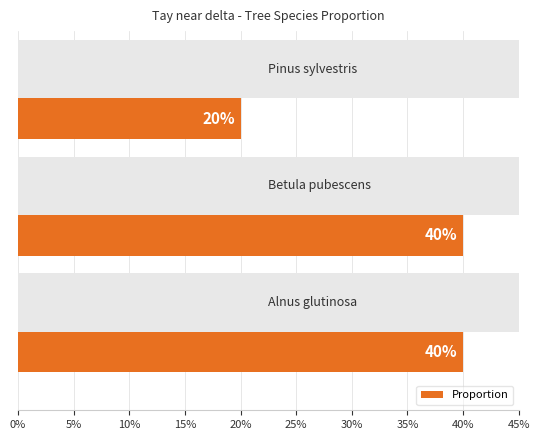

How many bars are there in total?

3